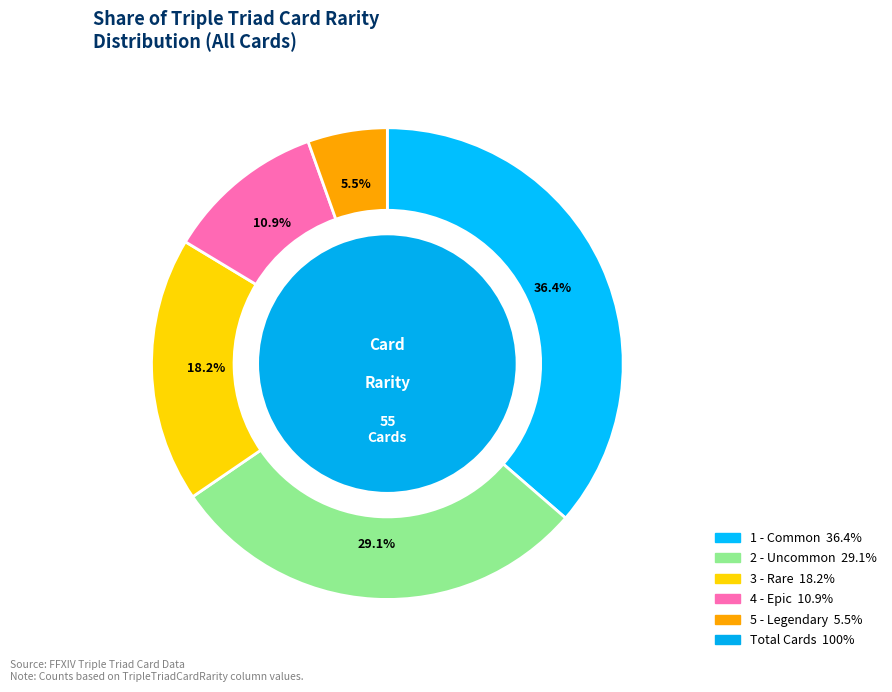

What percentage is the 4 slice, to the nearest percent?

11%